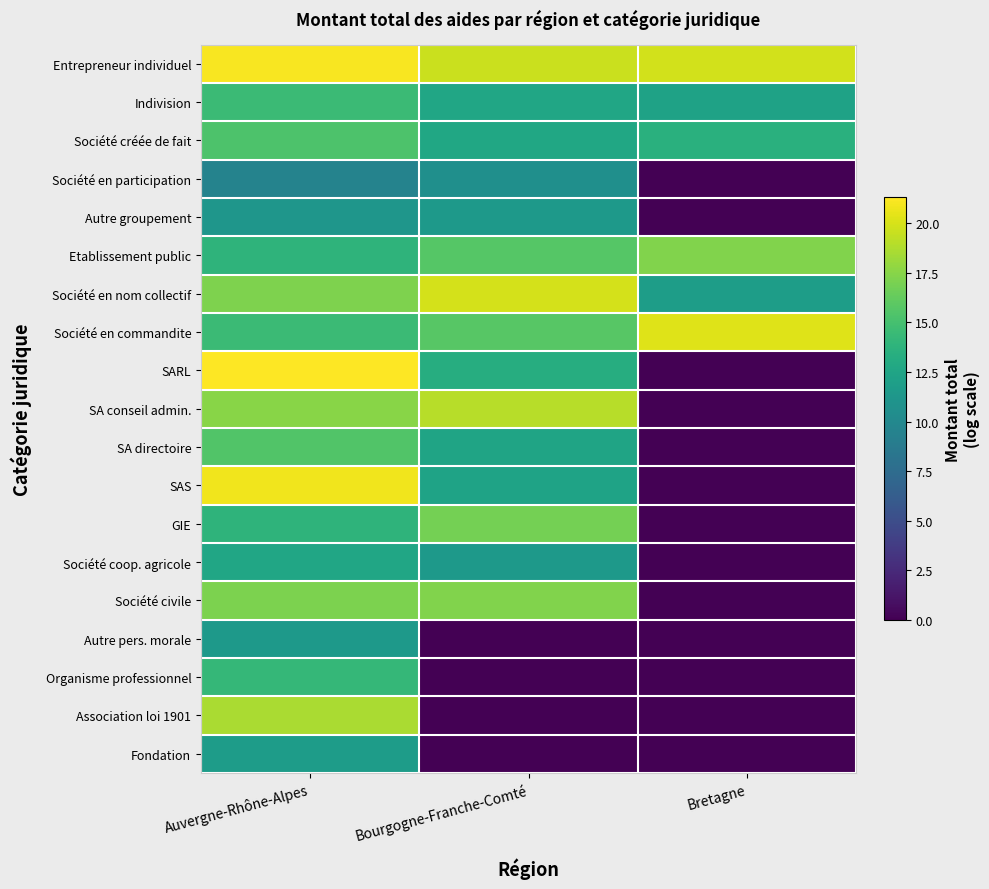

Reading left to right, extract all data points from this chart.

Entrepreneur individuel: Auvergne-Rhône-Alpes=21.1	Bourgogne-Franche-Comté=19.6	Bretagne=19.8
Indivision: Auvergne-Rhône-Alpes=14.5	Bourgogne-Franche-Comté=12.6	Bretagne=12.3
Société créée de fait: Auvergne-Rhône-Alpes=15.4	Bourgogne-Franche-Comté=12.7	Bretagne=13.5
Société en participation: Auvergne-Rhône-Alpes=9.5	Bourgogne-Franche-Comté=10.6	Bretagne=0.0
Autre groupement: Auvergne-Rhône-Alpes=11.2	Bourgogne-Franche-Comté=11.4	Bretagne=0.0
Etablissement public: Auvergne-Rhône-Alpes=13.8	Bourgogne-Franche-Comté=15.7	Bretagne=17.3
Société en nom collectif: Auvergne-Rhône-Alpes=17.2	Bourgogne-Franche-Comté=19.9	Bretagne=11.9
Société en commandite: Auvergne-Rhône-Alpes=14.5	Bourgogne-Franche-Comté=15.8	Bretagne=20.3
SARL: Auvergne-Rhône-Alpes=21.3	Bourgogne-Franche-Comté=13.3	Bretagne=0.0
SA conseil admin.: Auvergne-Rhône-Alpes=17.5	Bourgogne-Franche-Comté=19.0	Bretagne=0.0
SA directoire: Auvergne-Rhône-Alpes=15.5	Bourgogne-Franche-Comté=12.4	Bretagne=0.0
SAS: Auvergne-Rhône-Alpes=20.8	Bourgogne-Franche-Comté=12.3	Bretagne=0.0
GIE: Auvergne-Rhône-Alpes=13.8	Bourgogne-Franche-Comté=16.9	Bretagne=0.0
Société coop. agricole: Auvergne-Rhône-Alpes=12.6	Bourgogne-Franche-Comté=11.5	Bretagne=0.0
Société civile: Auvergne-Rhône-Alpes=17.1	Bourgogne-Franche-Comté=17.2	Bretagne=0.0
Autre pers. morale: Auvergne-Rhône-Alpes=11.5	Bourgogne-Franche-Comté=0.0	Bretagne=0.0
Organisme professionnel: Auvergne-Rhône-Alpes=14.2	Bourgogne-Franche-Comté=0.0	Bretagne=0.0
Association loi 1901: Auvergne-Rhône-Alpes=18.6	Bourgogne-Franche-Comté=0.0	Bretagne=0.0
Fondation: Auvergne-Rhône-Alpes=11.8	Bourgogne-Franche-Comté=0.0	Bretagne=0.0